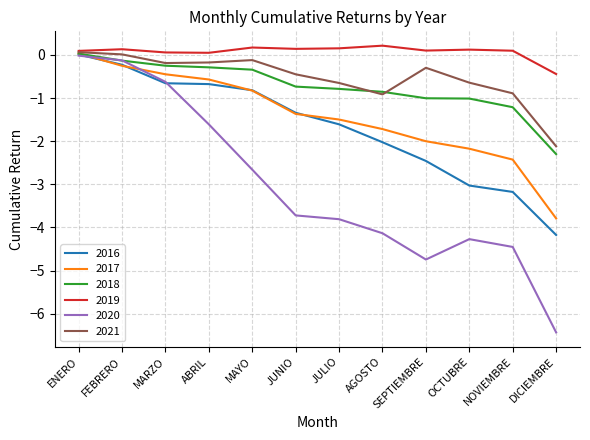

True or false: 2018 has a value of -0.7 at JUNIO.

True